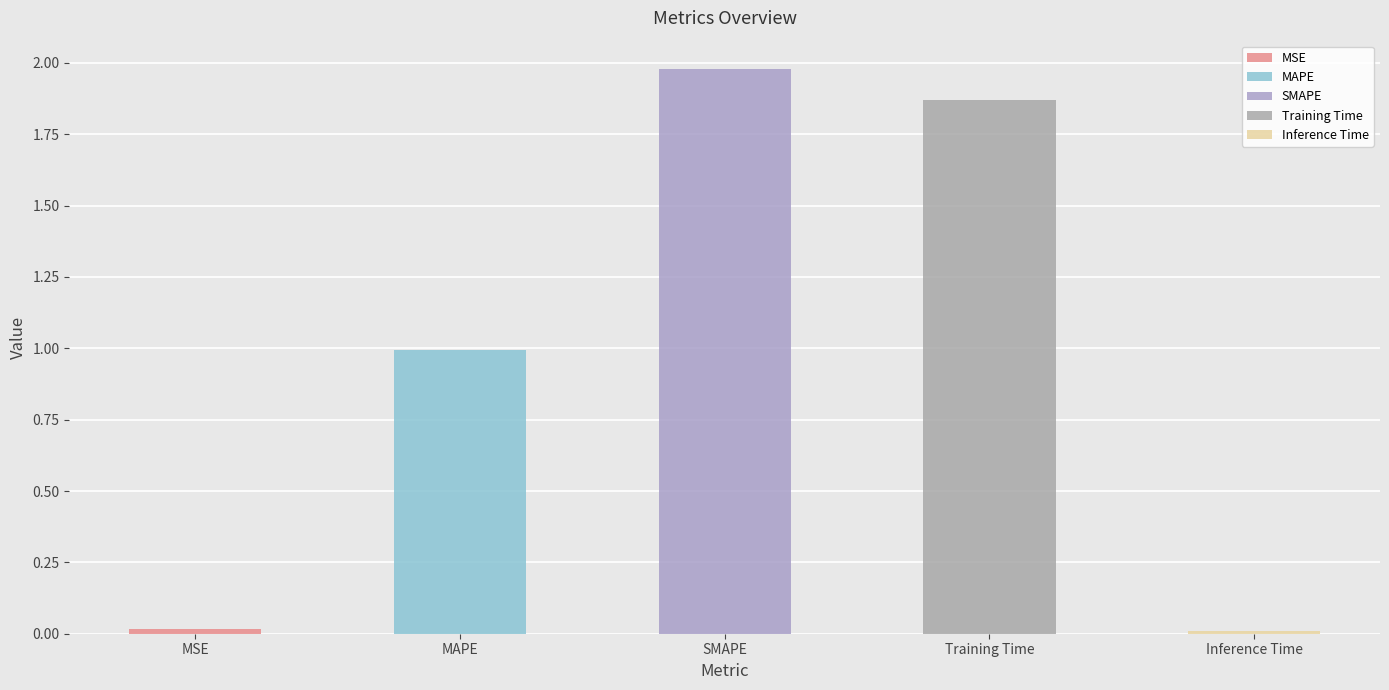

Are the bars horizontal?

No